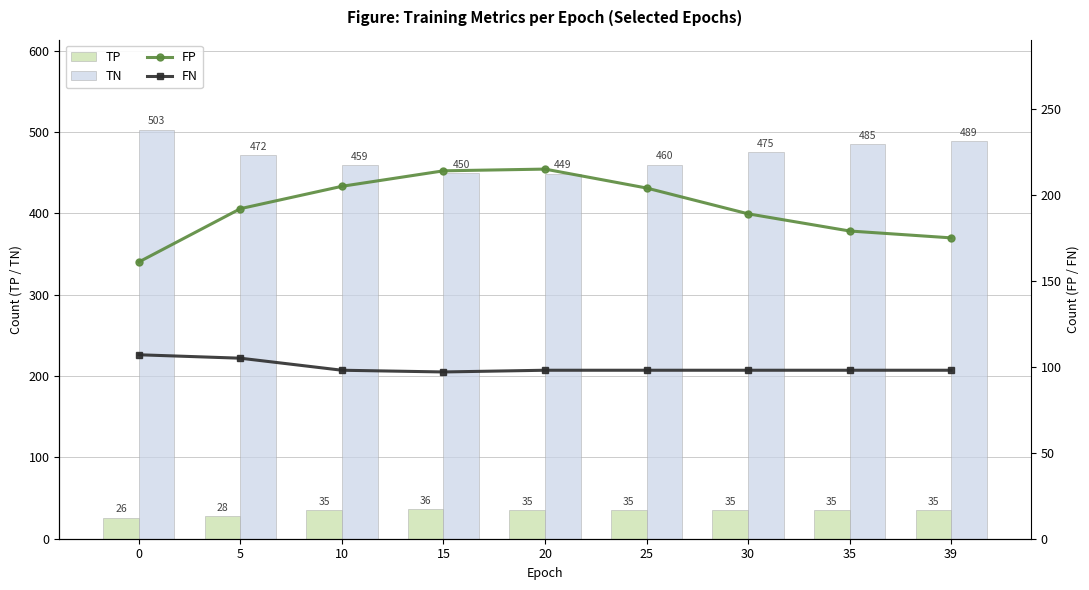

How many series are shown in this chart?

4